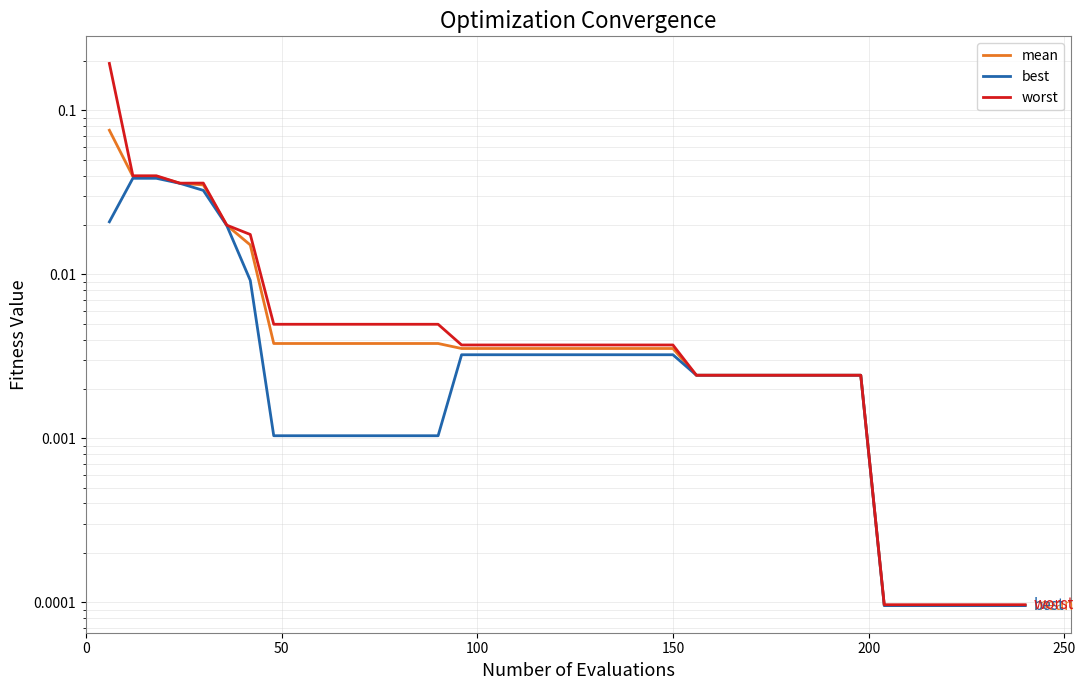

What is the sum of all mean values?

0.3